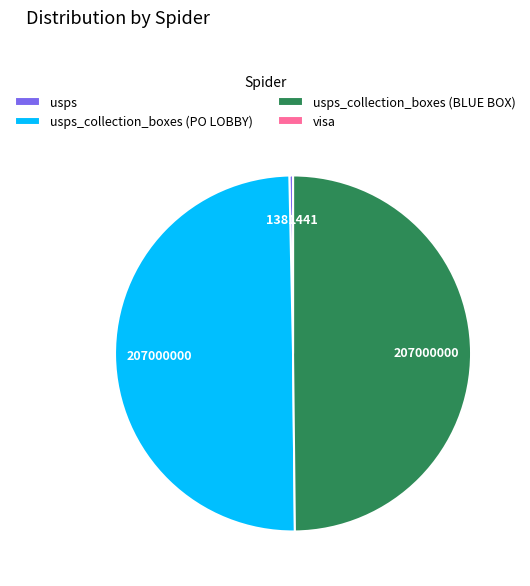

Is it true that usps_collection_boxes (PO LOBBY) is 50% of the pie?

True